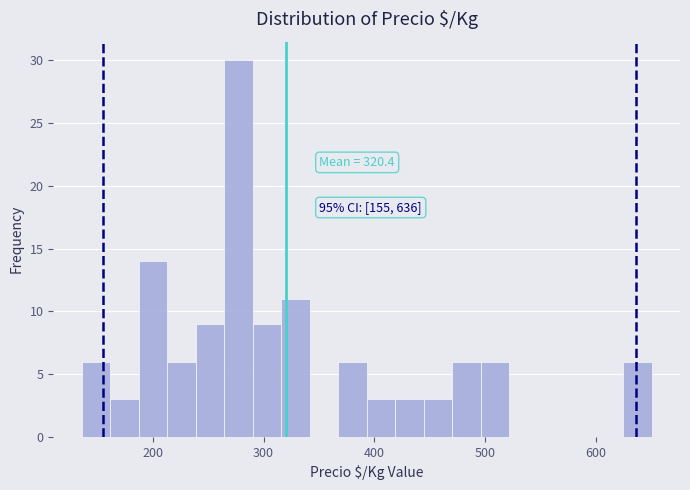

Around what value on the x-axis is the tallest bar? Give the approximate position of its centre, as read against the axis.

280